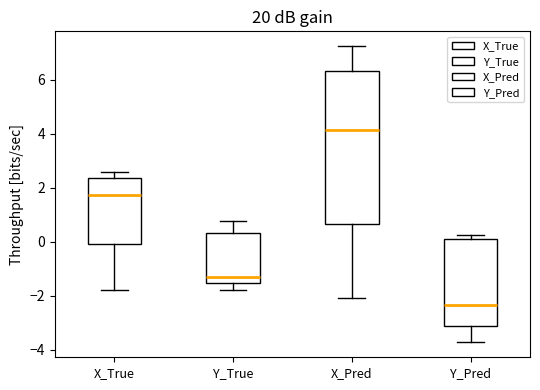

Reading left to right, read every box against the y-axis: the position of its median line, the range the box covers, and the ends of its whiskers. The values are not printed on the chart, so give them approximately, as read against the axis.

X_True: median 1.8, box 0.0 to 2.4, whiskers -1.8 to 2.6
Y_True: median -1.4, box -1.6 to 0.4, whiskers -1.8 to 0.8
X_Pred: median 4.2, box 0.6 to 6.4, whiskers -2.0 to 7.2
Y_Pred: median -2.4, box -3.2 to 0.2, whiskers -3.8 to 0.2 (just above the box's upper edge)